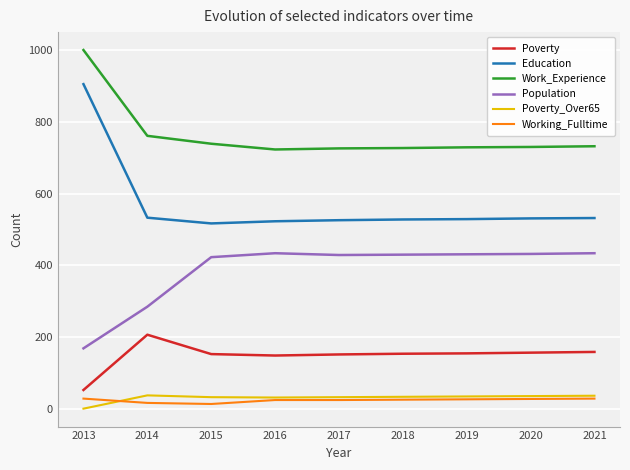

Which series changed the most between 2014 and 2016?

Population